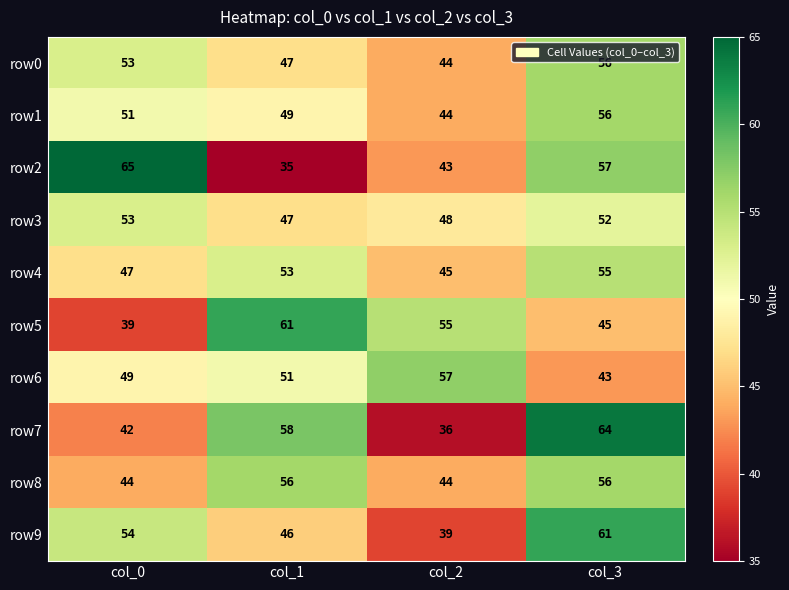

The value of row0 at col_3 is 99. True or false?

False